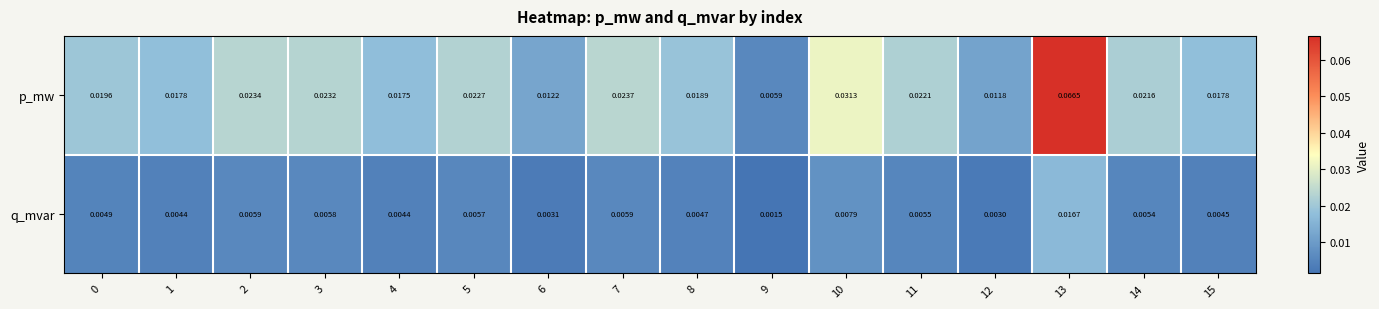

Count the number of categories in the chart.

16